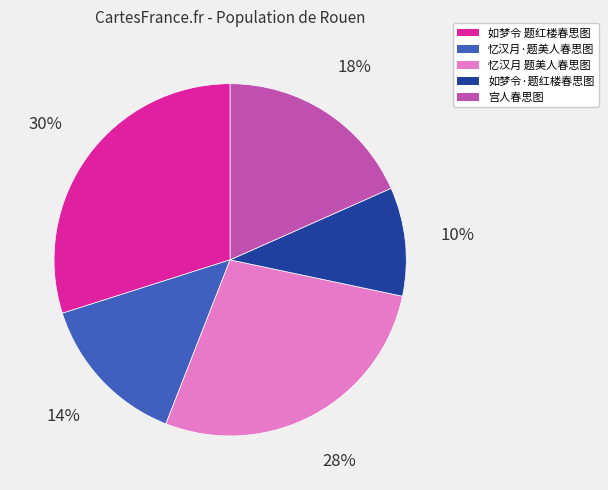

Rank the categories by value from highest to lowest.

如梦令 题红楼春思图, 忆汉月 题美人春思图, 宫人春思图, 忆汉月·题美人春思图, 如梦令·题红楼春思图